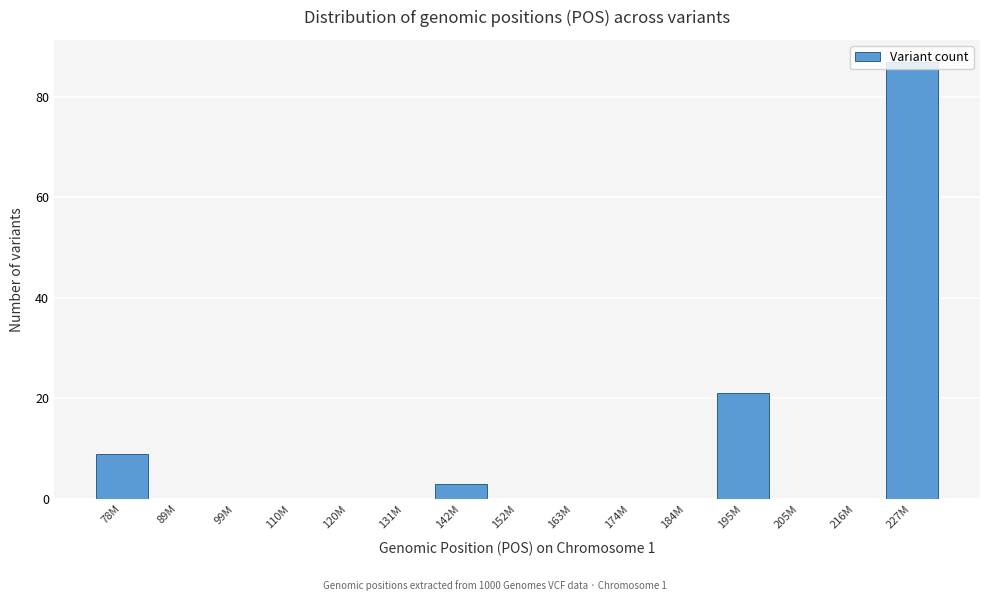

What is the change in value from 89M to 142M?

+3